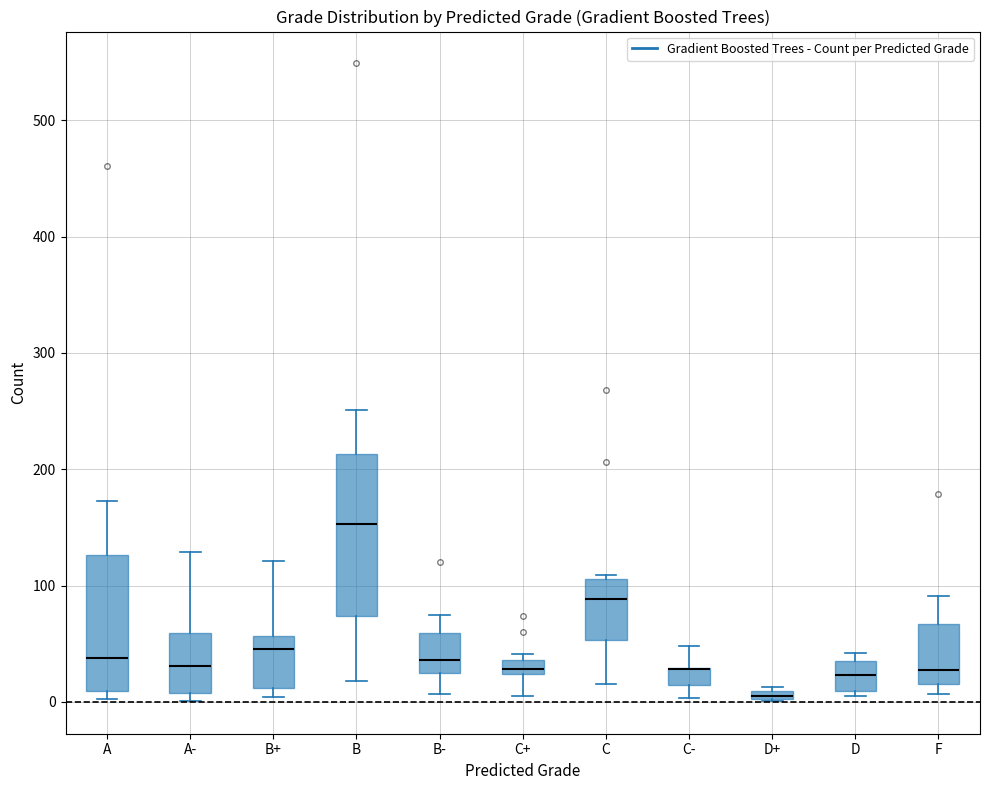

Which box is the tallest, from its lower edge to its upper edge?

B